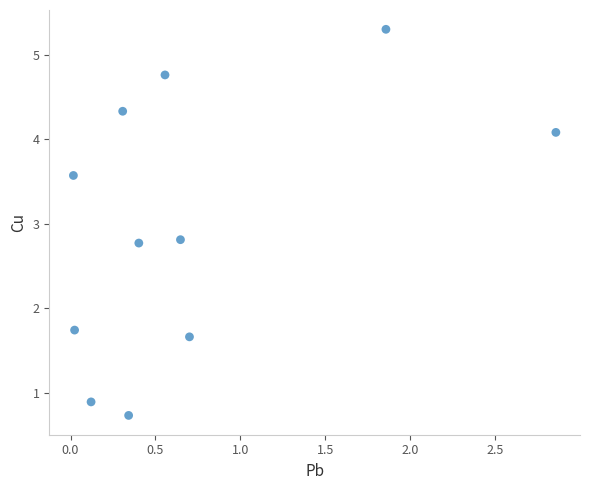

What is the average X value?

0.7